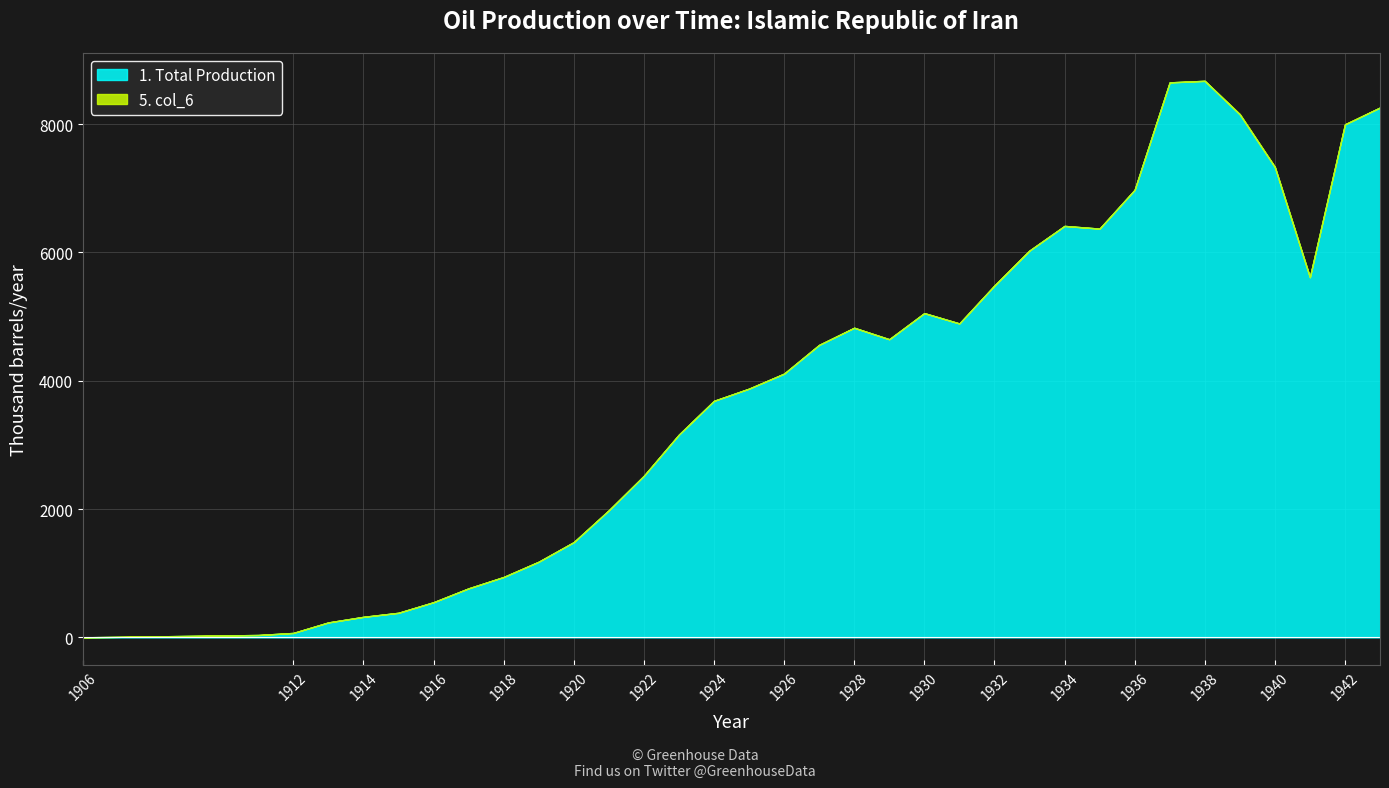

The value of 1. Total Production at 1920 is 1484. True or false?

True